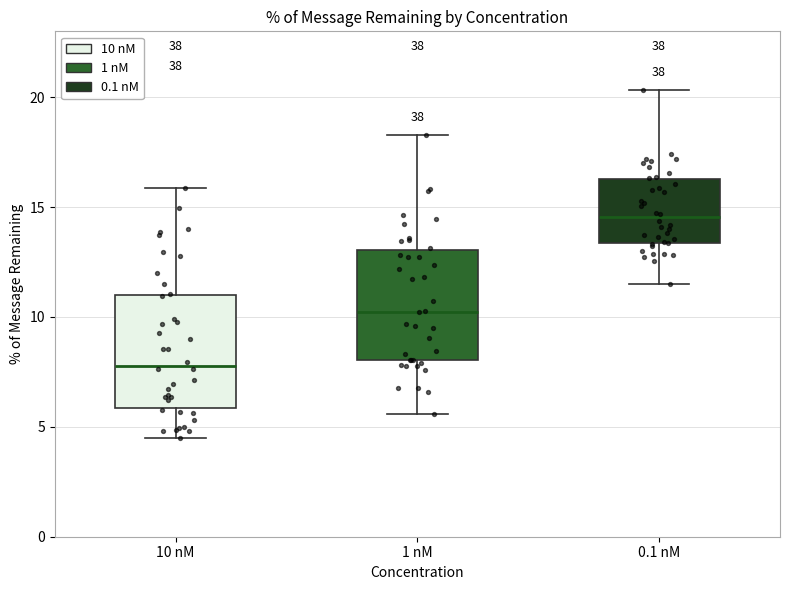

Where is the upper edge of the box for 10 nM on the y-axis? The values are not printed on the chart, so give them approximately, as read against the axis.

11.0